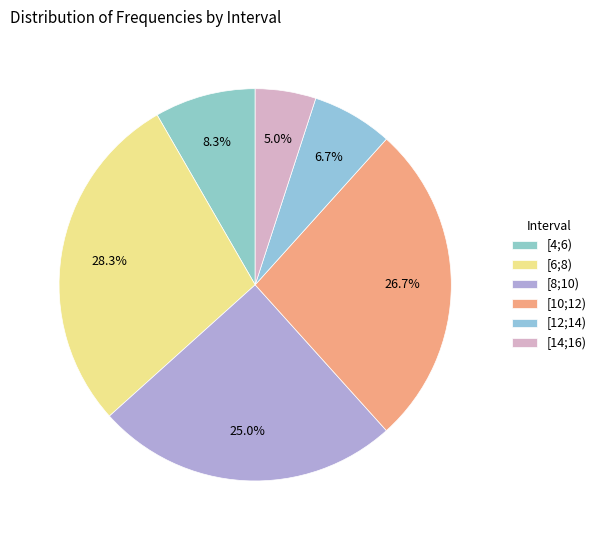

Is [8;10) the majority of the pie?

No